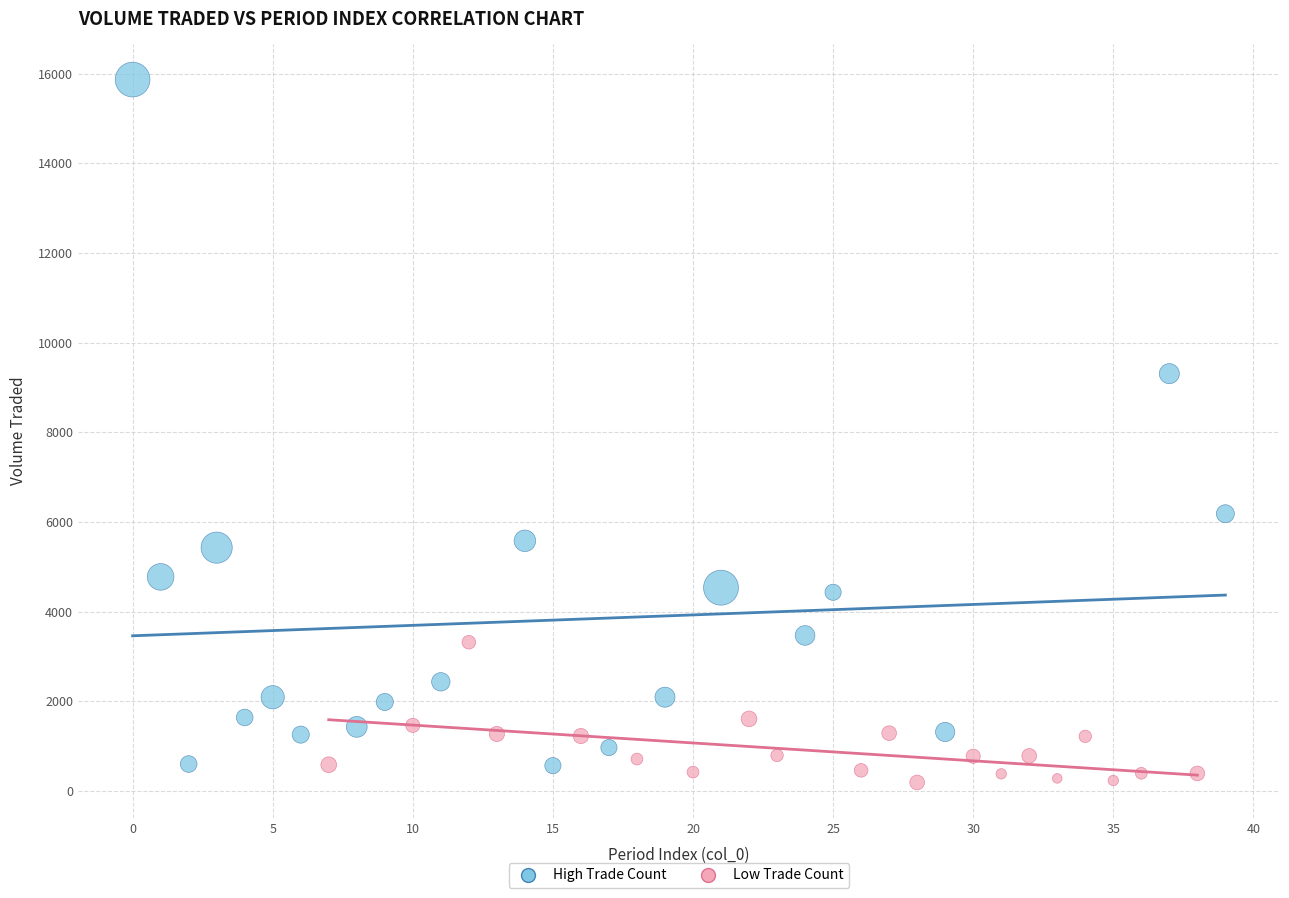

Which series has the largest Y range (max minus min)?

High Trade Count